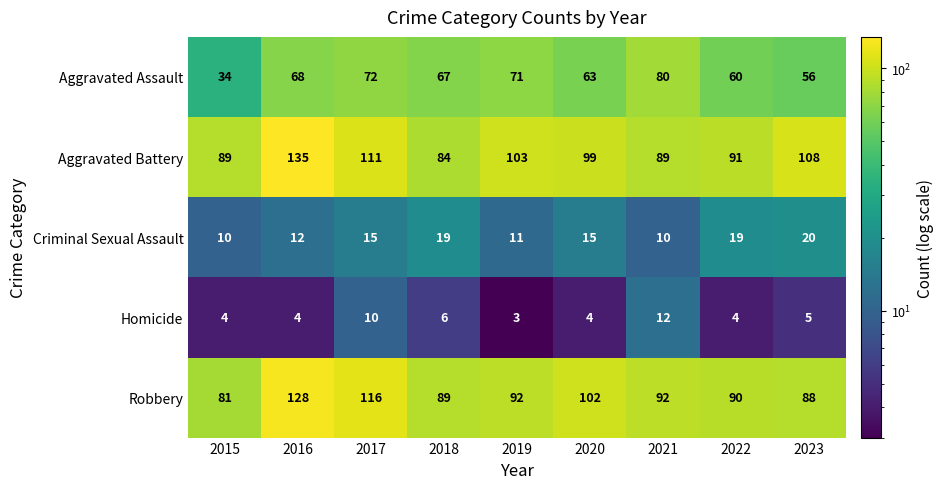

Count the number of categories in the chart.

9